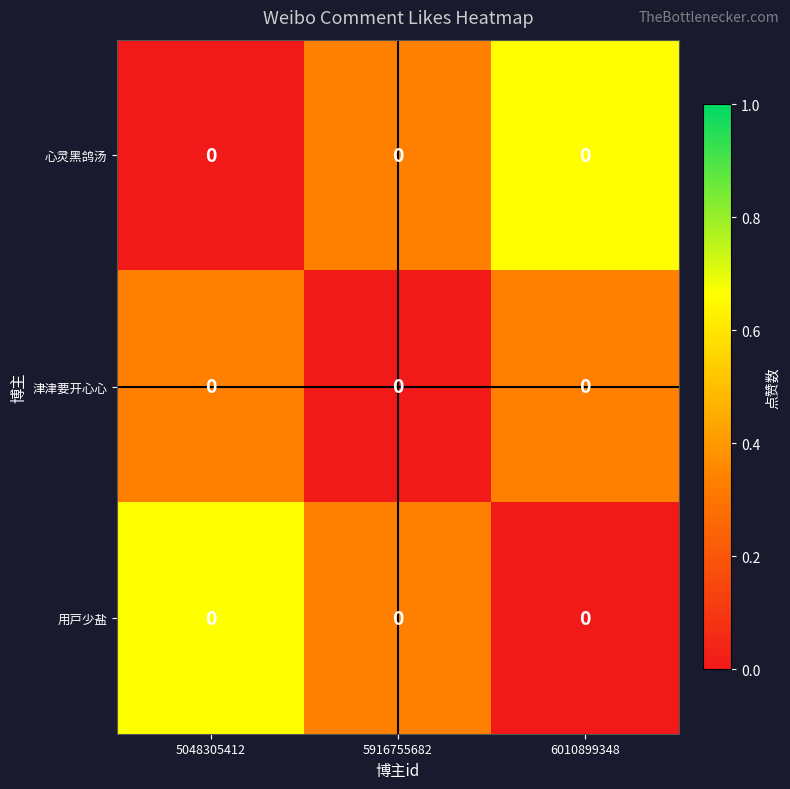

What is the difference between the highest and lowest values at 5916755682?

0.3